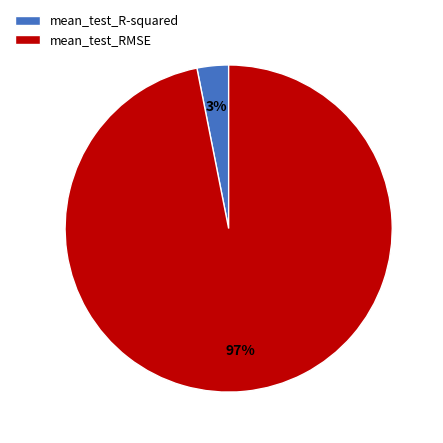

Is it true that mean_test_RMSE is 83% of the pie?

False